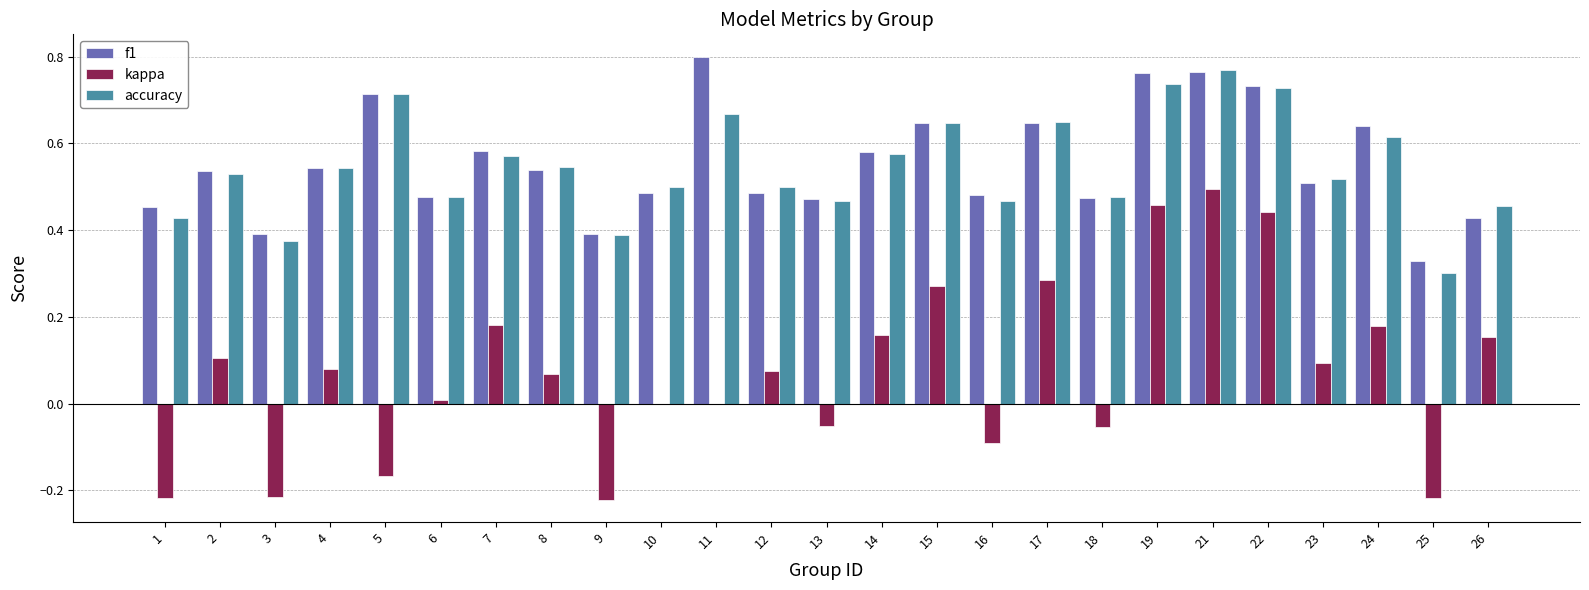

The f1 series shows 0.4 at 26. True or false?

True